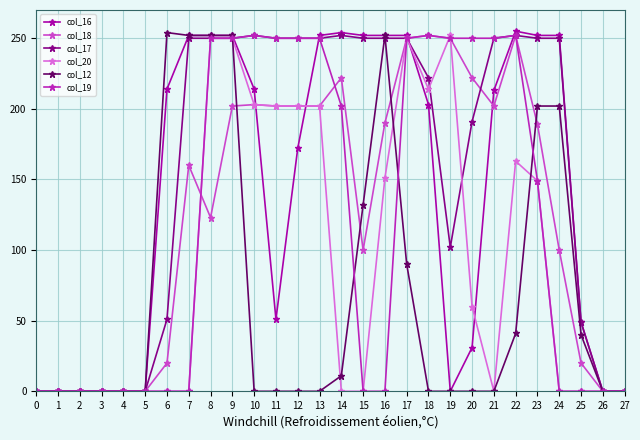

At which category is the sum across all series the highest?

9